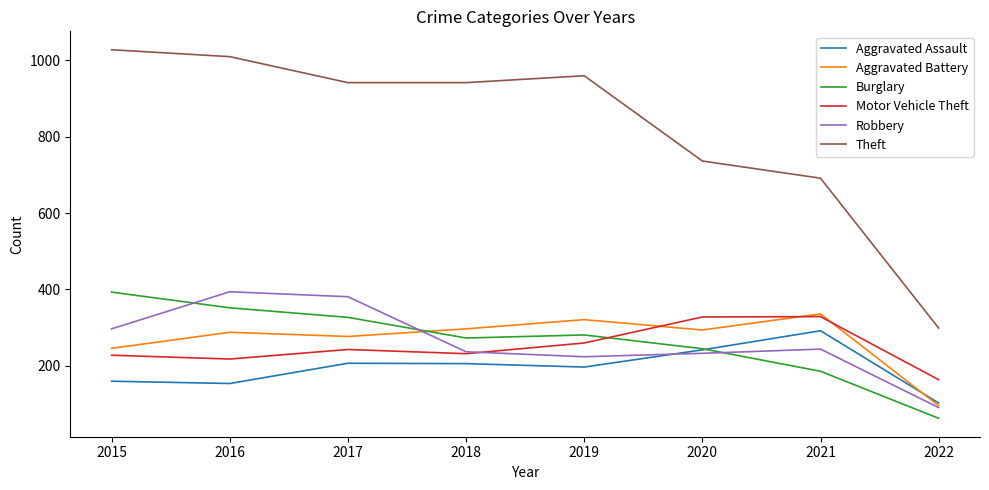

What is the total value across all series at 2016?

2415